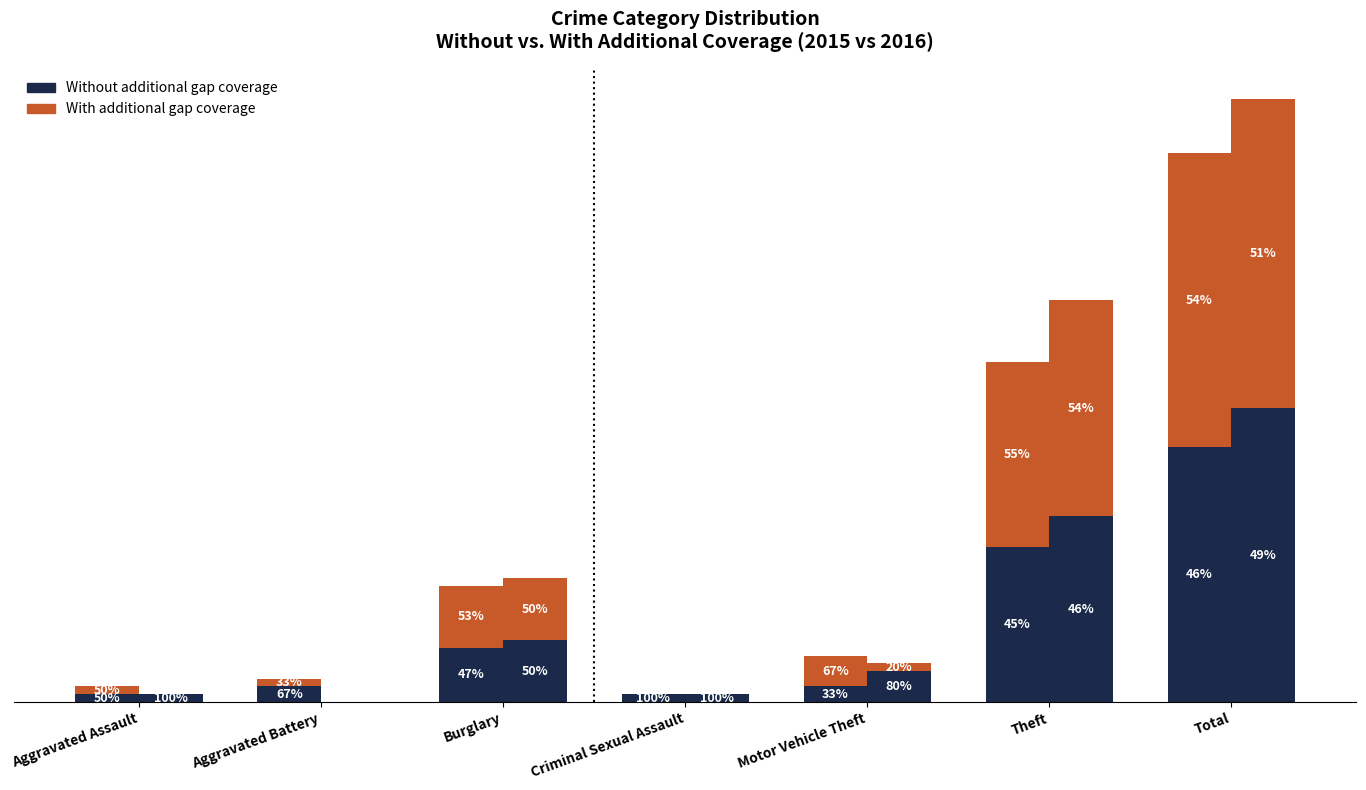

Between Aggravated Assault and Criminal Sexual Assault, which series saw the biggest shift?

With additional gap coverage